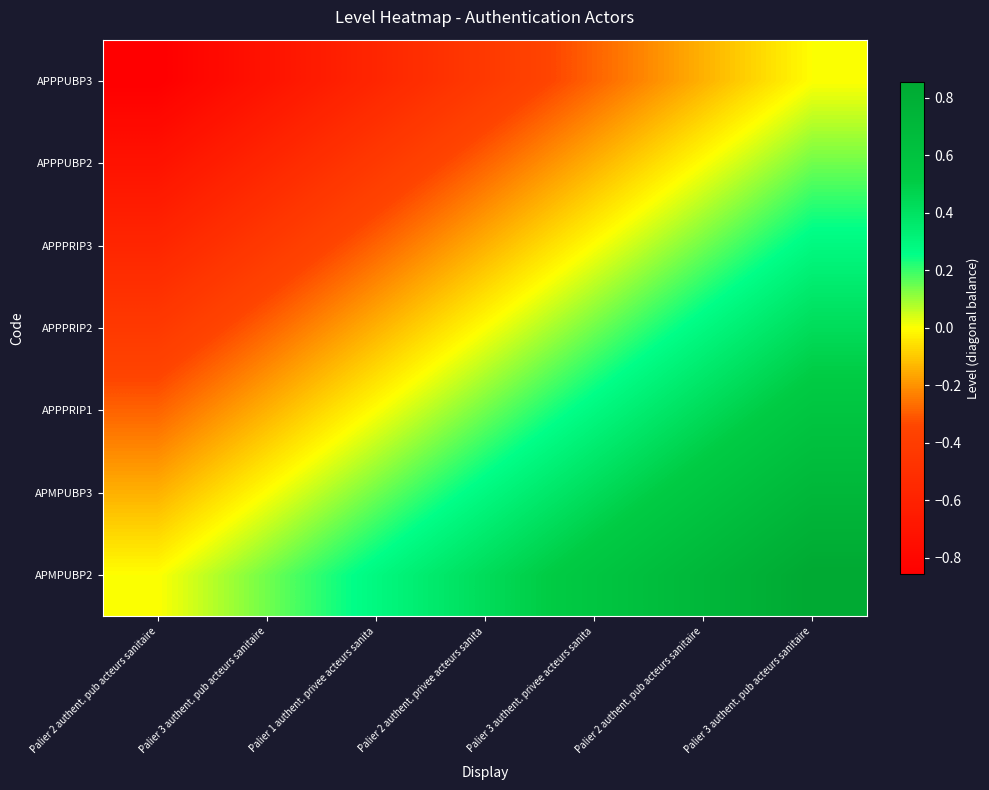

List the series in order of their peak value, lowest first.

APPPUBP3, APPPUBP2, APPPRIP3, APPPRIP2, APPPRIP1, APMPUBP3, APMPUBP2